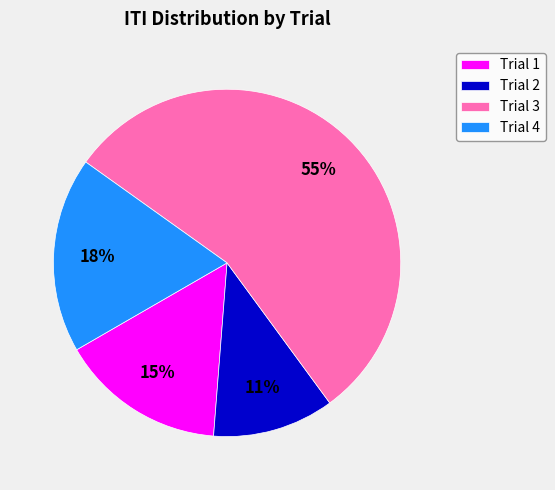

Which slice represents more than half of the pie?

Trial 3